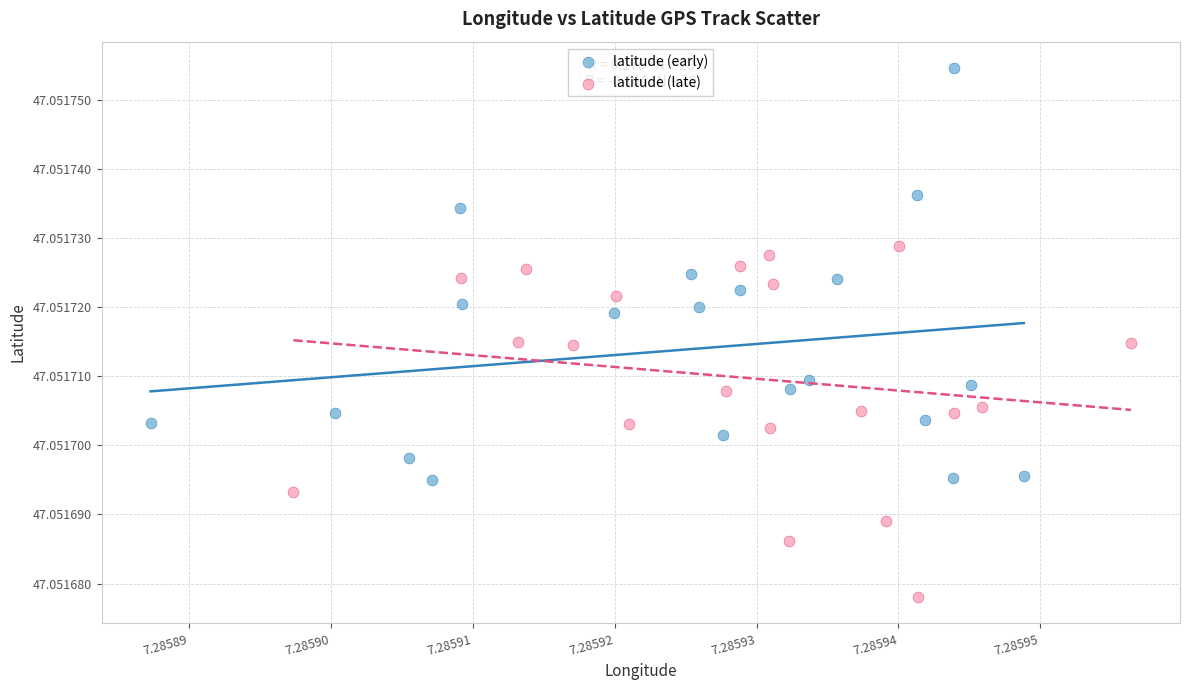

What are all the series names shown in the legend?

latitude (early), latitude (late)